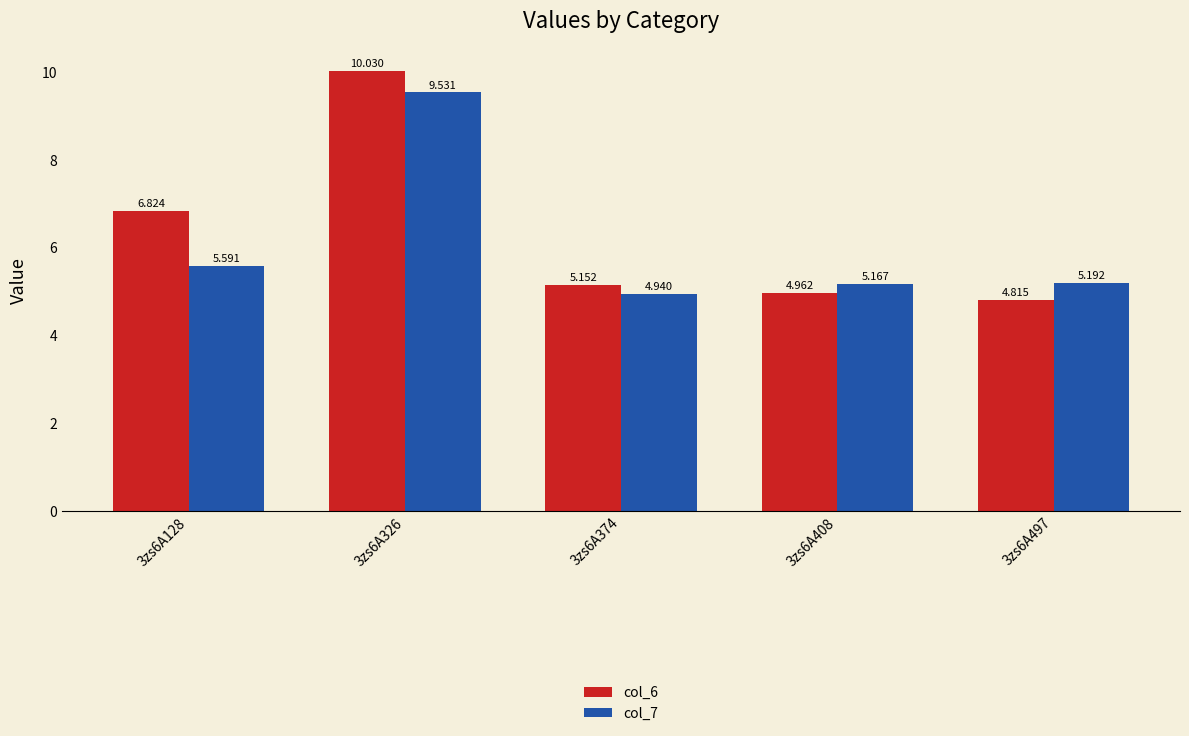

What is the sum of all col_6 values?

31.8